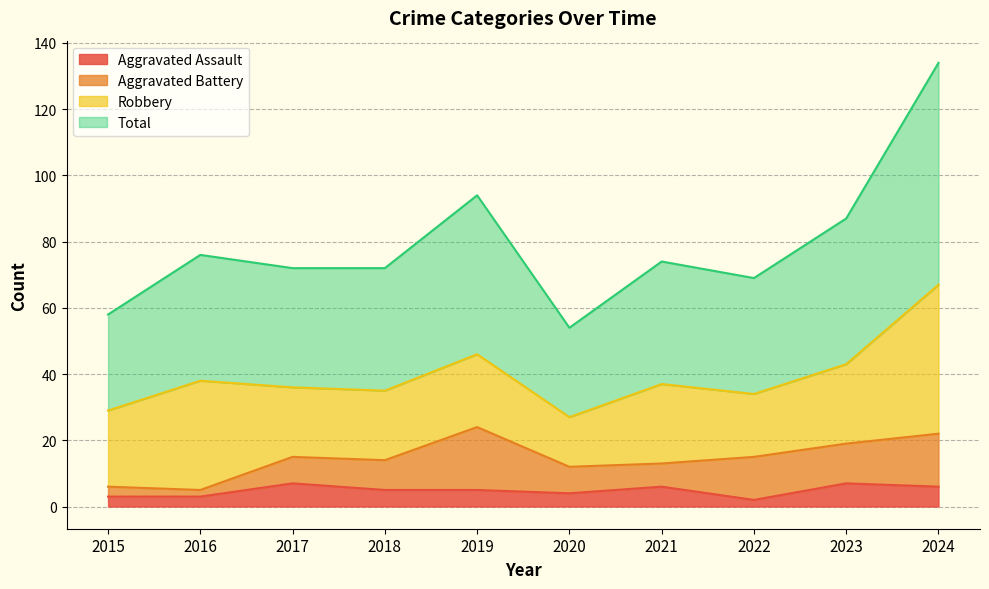

At which label does Aggravated Assault first exceed 5?

2017